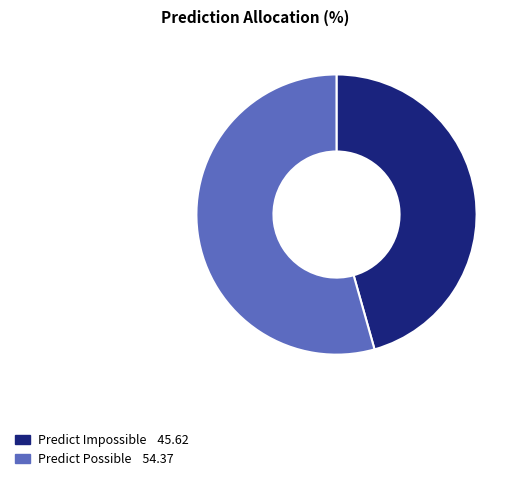

Is there a majority slice in this chart?

Yes